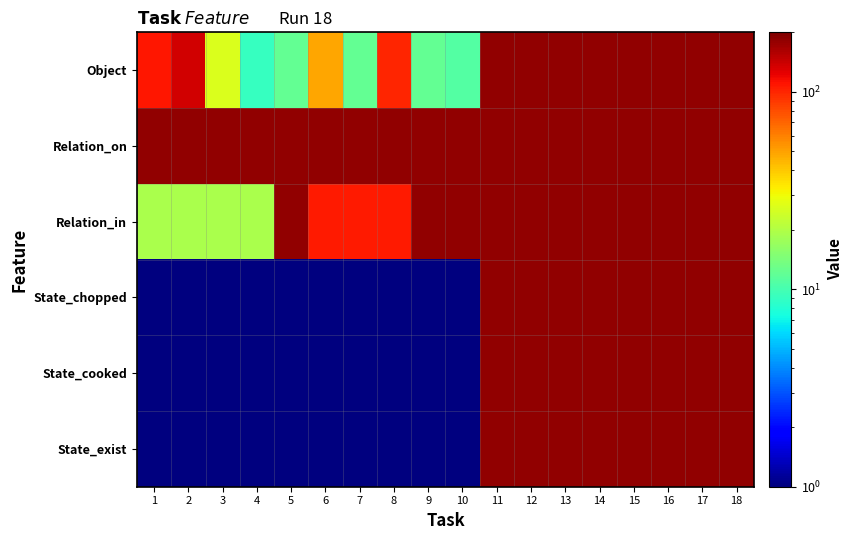

Reading left to right, list all the values displayed in this chart.

Object: 1=108.0	2=136.0	3=26.0	4=9.0	5=12.0	6=48.0	7=12.0	8=101.0	9=12.0	10=11.0	11=183.0	12=183.0	13=183.0	14=183.0	15=183.0	16=183.0	17=183.0	18=183.0
Relation_on: 1=182.0	2=182.0	3=182.0	4=182.0	5=182.0	6=182.0	7=182.0	8=182.0	9=182.0	10=182.0	11=183.0	12=183.0	13=183.0	14=183.0	15=183.0	16=183.0	17=183.0	18=183.0
Relation_in: 1=19.0	2=19.0	3=19.0	4=19.0	5=182.0	6=107.0	7=107.0	8=106.0	9=182.0	10=182.0	11=183.0	12=183.0	13=183.0	14=183.0	15=183.0	16=183.0	17=183.0	18=183.0
State_chopped: 1=0.5	2=0.5	3=0.5	4=0.5	5=0.5	6=0.5	7=0.5	8=0.5	9=0.5	10=0.5	11=183.0	12=183.0	13=183.0	14=183.0	15=183.0	16=183.0	17=183.0	18=183.0
State_cooked: 1=0.5	2=0.5	3=0.5	4=0.5	5=0.5	6=0.5	7=0.5	8=0.5	9=1.0	10=0.5	11=183.0	12=183.0	13=183.0	14=183.0	15=183.0	16=183.0	17=183.0	18=183.0
State_exist: 1=0.5	2=0.5	3=0.5	4=0.5	5=1.0	6=0.5	7=0.5	8=0.5	9=0.5	10=1.0	11=183.0	12=183.0	13=183.0	14=183.0	15=183.0	16=183.0	17=183.0	18=183.0